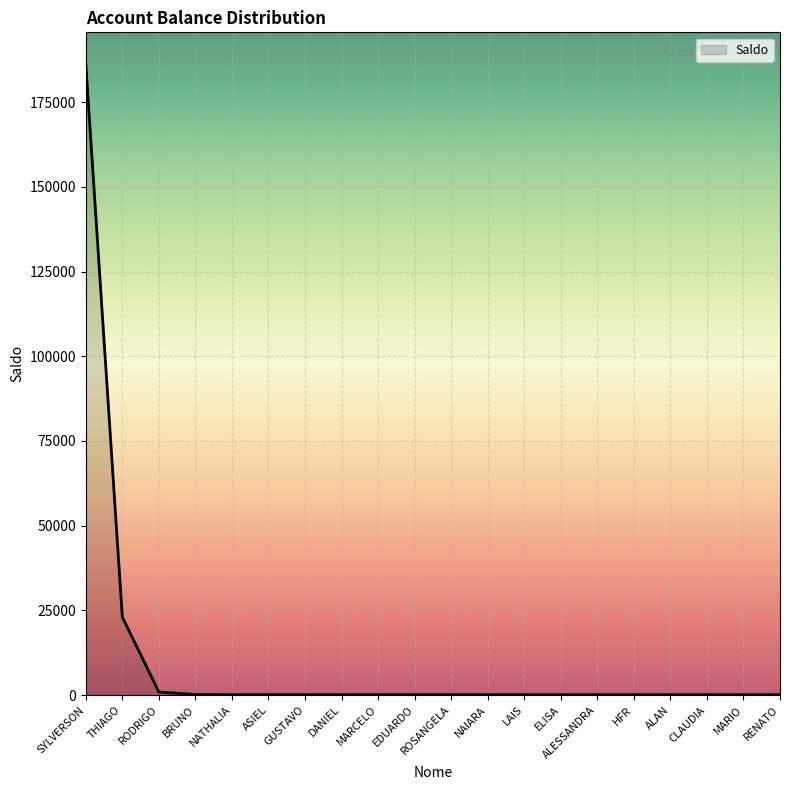

The chart shows a value of 97.0 at ALESSANDRA. True or false?

True